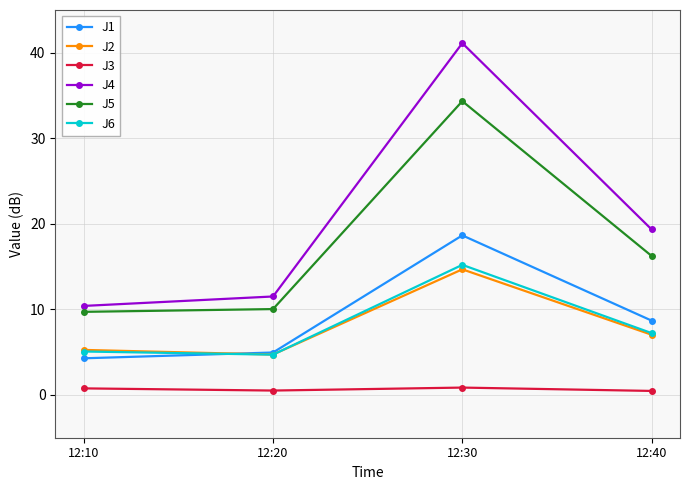

Which series has the largest range (max minus min)?

J4